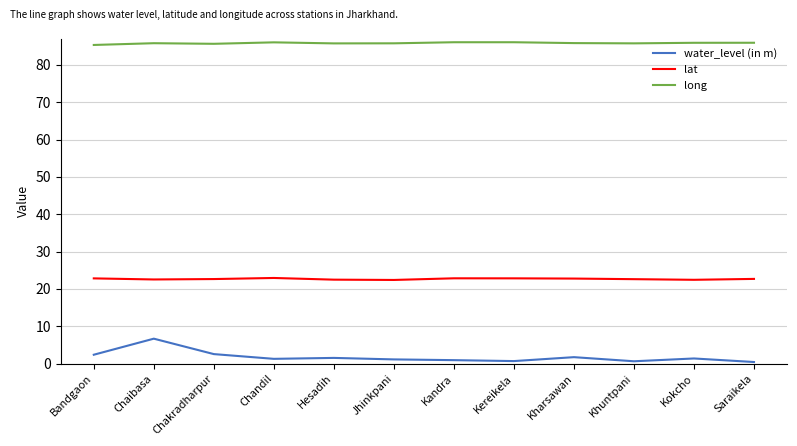

Rank the series by their average value, from lowest to highest.

water_level (in m), lat, long